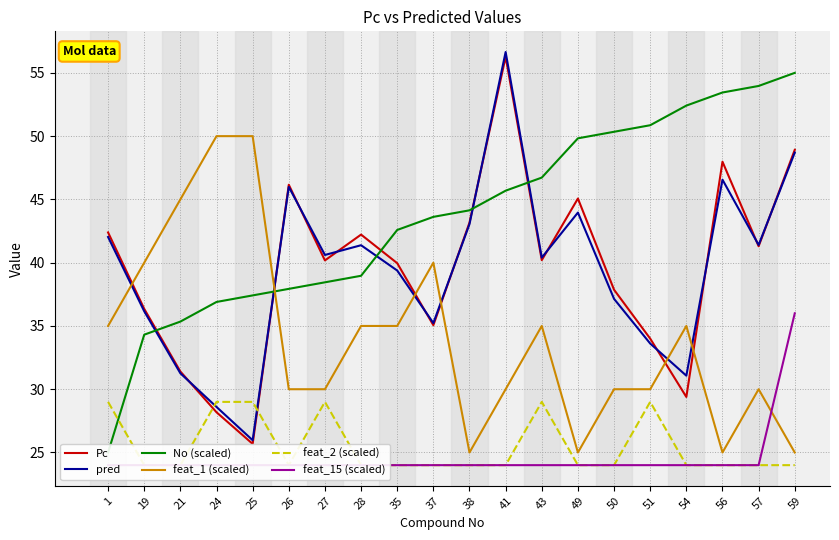

Reading right to left, extract all data points from this chart.

Pc: 59=48.9	57=41.3	56=48.0	54=29.4	51=34.0	50=37.9	49=45.1	43=40.2	41=56.3	38=43.2	37=35.1	35=40.0	28=42.2	27=40.2	26=46.2	25=25.7	24=28.2	21=31.4	19=36.4	1=42.4
pred: 59=48.7	57=41.4	56=46.6	54=31.1	51=33.6	50=37.1	49=44.0	43=40.4	41=56.6	38=43.0	37=35.2	35=39.4	28=41.4	27=40.6	26=46.0	25=26.0	24=28.6	21=31.3	19=36.2	1=42.0
No (scaled): 59=55.0	57=54.0	56=53.4	54=52.4	51=50.9	50=50.3	49=49.8	43=46.7	41=45.7	38=44.1	37=43.6	35=42.6	28=39.0	27=38.4	26=37.9	25=37.4	24=36.9	21=35.3	19=34.3	1=25.0
feat_1 (scaled): 59=25.0	57=30.0	56=25.0	54=35.0	51=30.0	50=30.0	49=25.0	43=35.0	41=30.0	38=25.0	37=40.0	35=35.0	28=35.0	27=30.0	26=30.0	25=50.0	24=50.0	21=45.0	19=40.0	1=35.0
feat_2 (scaled): 59=24.0	57=24.0	56=24.0	54=24.0	51=29.0	50=24.0	49=24.0	43=29.0	41=24.0	38=24.0	37=24.0	35=24.0	28=24.0	27=29.0	26=24.0	25=29.0	24=29.0	21=24.0	19=24.0	1=29.0
feat_15 (scaled): 59=36.0	57=24.0	56=24.0	54=24.0	51=24.0	50=24.0	49=24.0	43=24.0	41=24.0	38=24.0	37=24.0	35=24.0	28=24.0	27=24.0	26=24.0	25=24.0	24=24.0	21=24.0	19=24.0	1=24.0